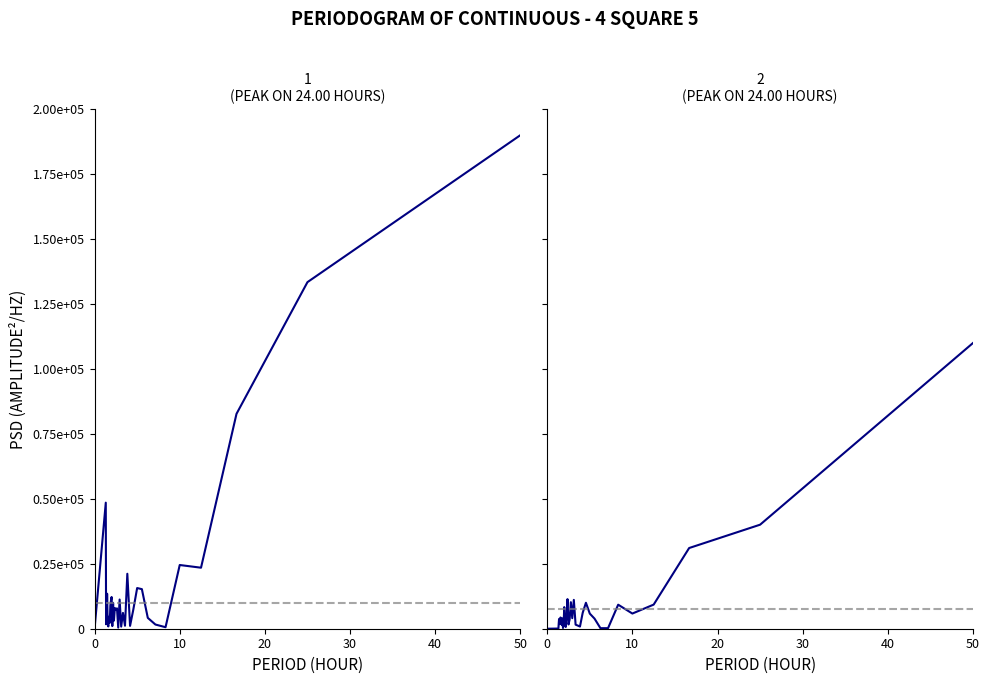

Reading right to left, transcribe all the data shown in this chart.

Series 1: 190000.0	133427.4	82724.0	23489.5	24527.8	578.5	1618.1	4178.2	15233.4	15660.3	7288.3	1097.3	21157.1	1150.2	6081.6	822.5	11239.1	434.2	7843.0	7412.7	7974.3	3120.6	9965.7	1012.1	12212.6	10770.1	8903.9	2263.4	2499.7	4587.9	881.2	2286.2	6077.0	13476.0	2553.9	4974.0	1710.6	48533.1	0.0
Series 2: 110000.0	40052.1	31065.9	9283.8	5842.6	9252.0	210.4	211.8	3888.8	5820.0	9993.5	6134.8	830.2	1233.8	1562.2	11105.3	4058.9	10214.1	3555.7	1636.3	11397.7	5152.3	663.9	2292.0	8316.7	1602.4	284.1	3982.0	1378.9	2585.0	3122.9	4323.2	2107.2	1776.9	1902.0	3746.2	2063.6	69.4	0.0